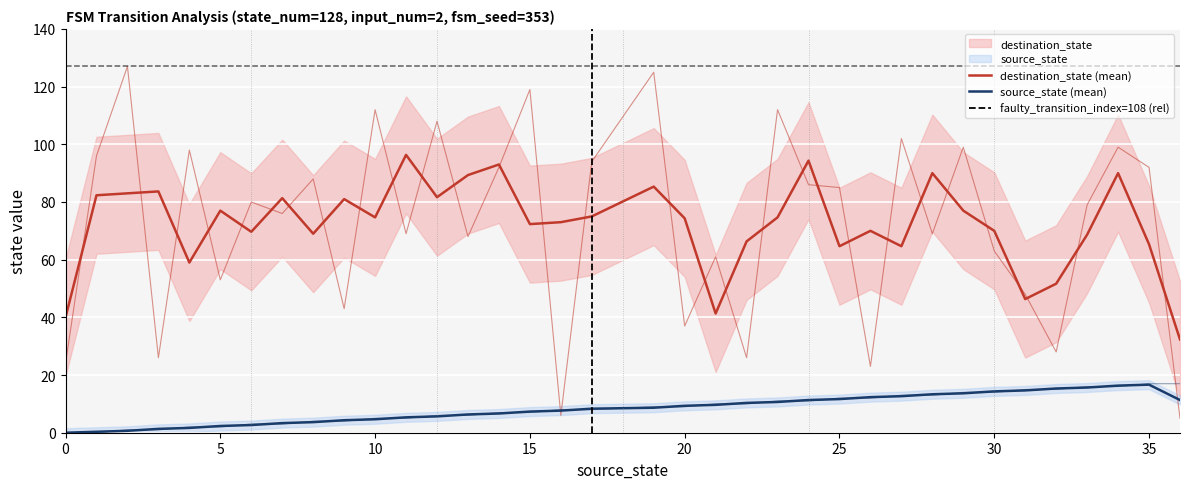

True or false: destination_state has a value of 69 at 28.

True